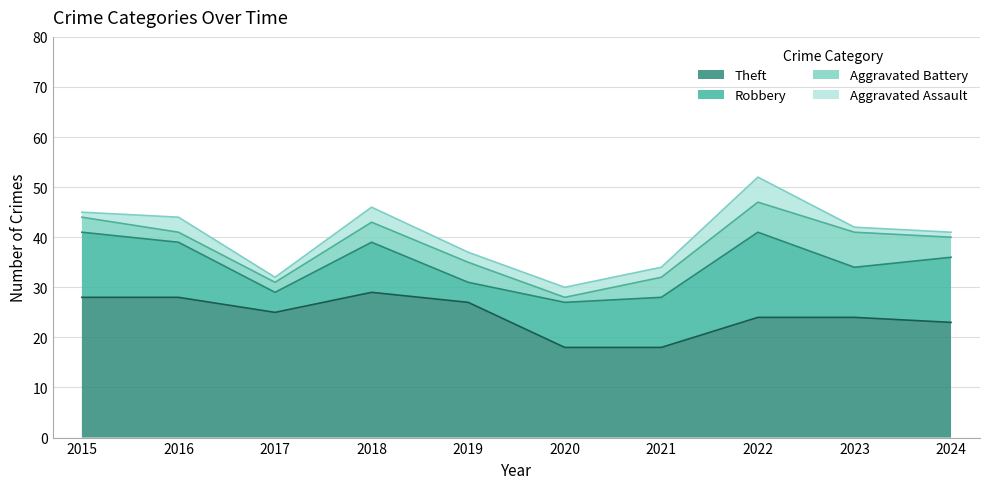

True or false: Aggravated Assault has more than 1 points higher than both neighbors.

True